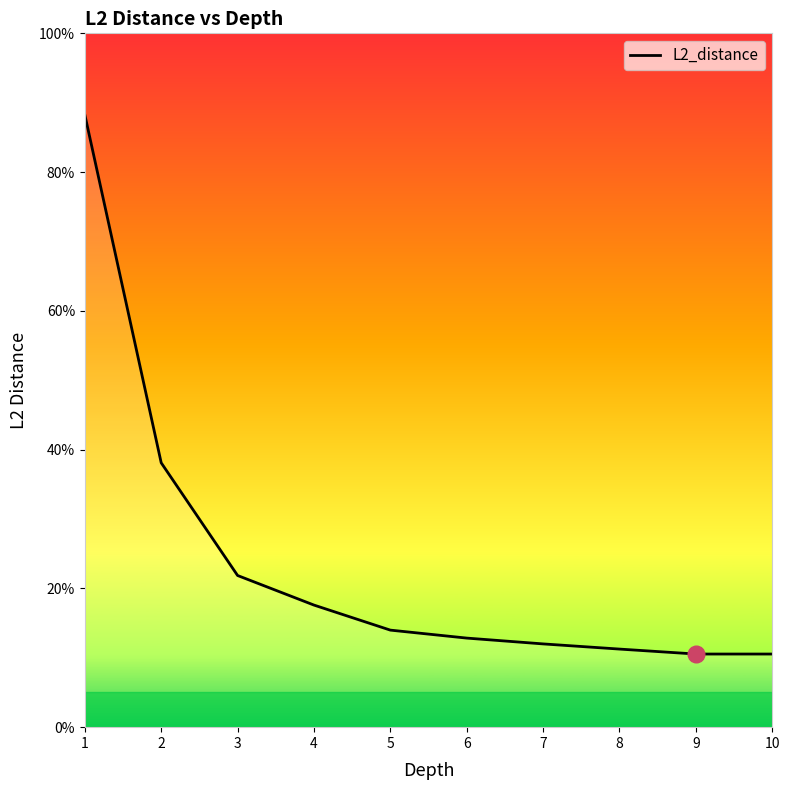

What is the change in value from 1 to 7?

-0.8